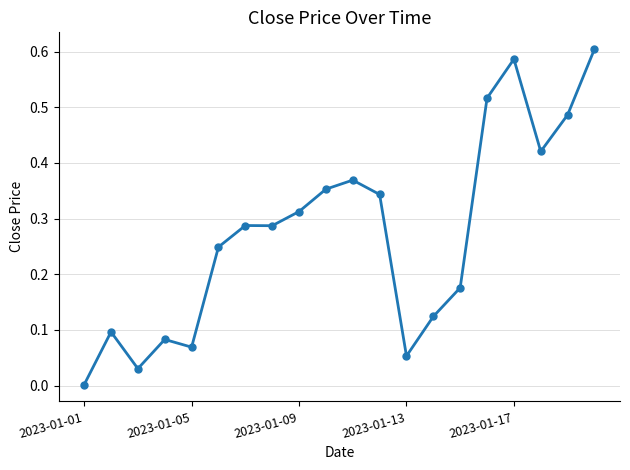

How many distinct data groups are displayed?

1